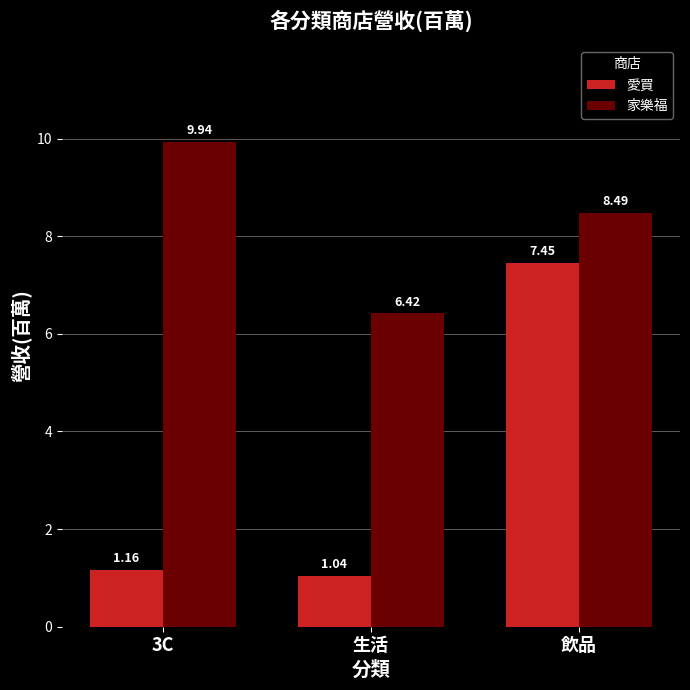

Does the chart contain stacked bars?

No